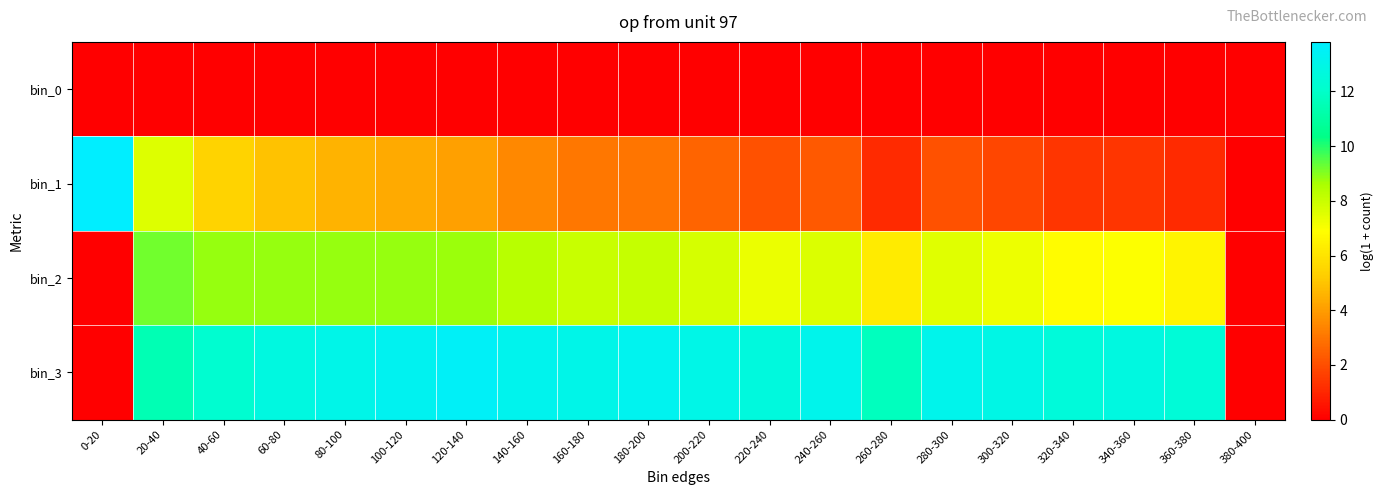

Reading left to right, list all the values displayed in this chart.

bin_0: 0-20=0.0	20-40=0.0	40-60=0.0	60-80=0.0	80-100=0.0	100-120=0.0	120-140=0.0	140-160=0.0	160-180=0.0	180-200=0.0	200-220=0.0	220-240=0.0	240-260=0.0	260-280=0.0	280-300=0.0	300-320=0.0	320-340=0.0	340-360=0.0	360-380=0.0	380-400=0.0
bin_1: 0-20=13.8	20-40=7.6	40-60=5.4	60-80=4.9	80-100=4.6	100-120=4.3	120-140=4.1	140-160=3.5	160-180=3.0	180-200=3.0	200-220=2.6	220-240=2.1	240-260=2.3	260-280=1.1	280-300=2.1	300-320=1.8	320-340=1.4	340-360=1.4	360-380=1.1	380-400=0.0
bin_2: 0-20=0.0	20-40=9.2	40-60=8.8	60-80=8.8	80-100=8.8	100-120=8.8	120-140=8.8	140-160=8.3	160-180=8.0	180-200=8.1	200-220=7.7	220-240=7.3	240-260=7.7	260-280=6.2	280-300=7.6	300-320=7.3	320-340=6.8	340-360=6.9	360-380=6.6	380-400=0.0
bin_3: 0-20=0.0	20-40=11.5	40-60=12.2	60-80=12.8	80-100=13.0	100-120=13.3	120-140=13.5	140-160=13.2	160-180=13.0	180-200=13.2	200-220=13.0	220-240=12.7	240-260=13.1	260-280=11.7	280-300=13.2	300-320=12.9	320-340=12.6	340-360=12.7	360-380=12.4	380-400=0.0